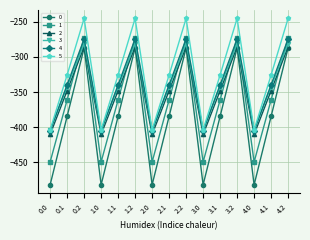

What is the difference between the second highest and minimum values in the 3 series?

123.4